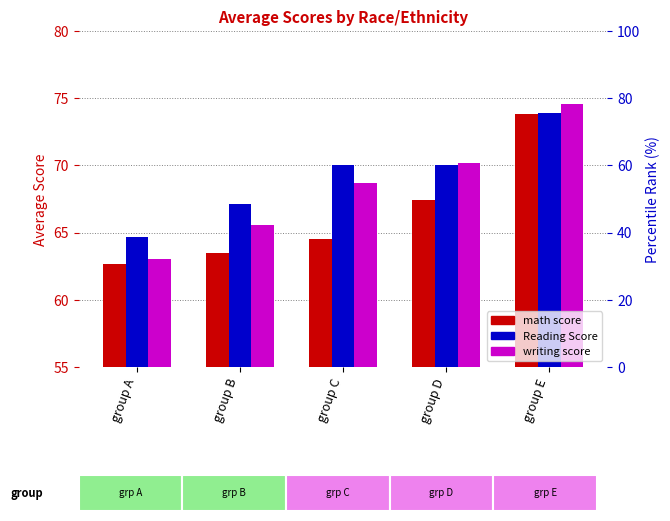

Between group A and group C, which is larger?

group C